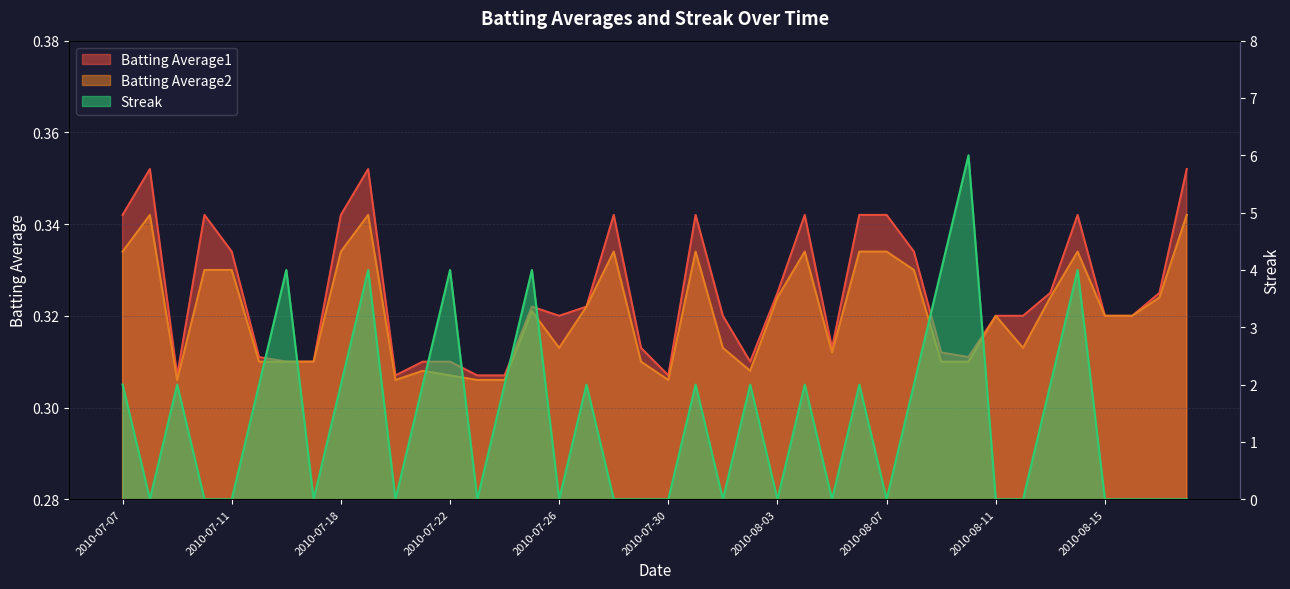

What is the highest value of the Batting Average2 series?

0.3